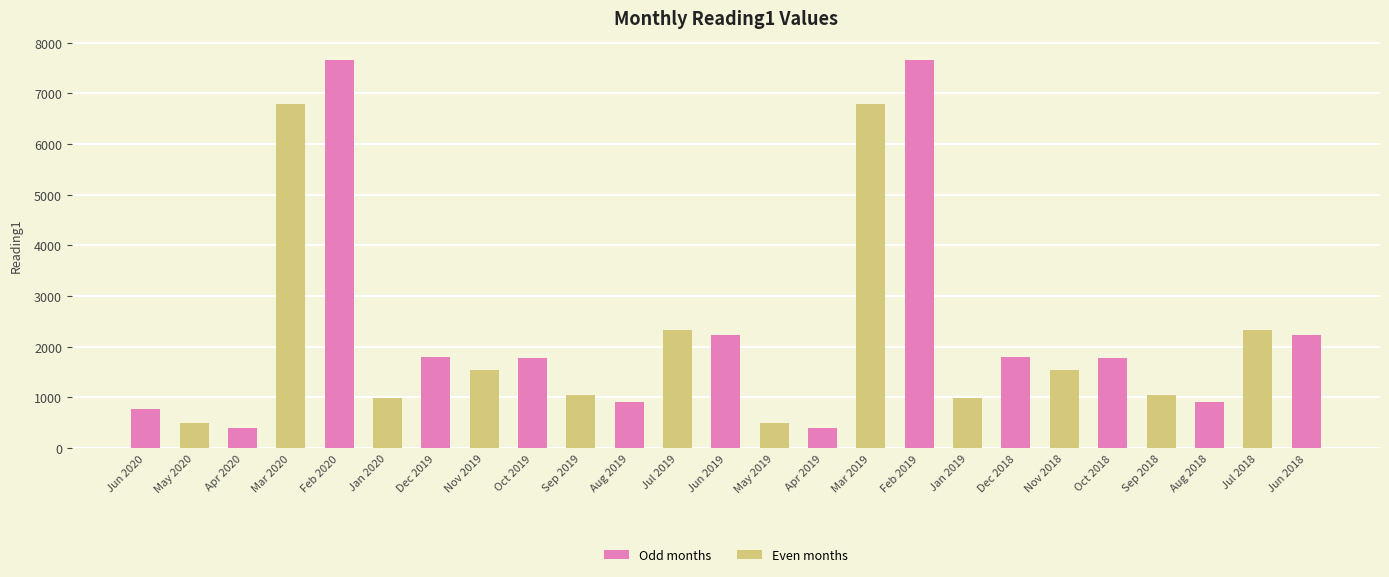

What is the change in value from Mar 2020 to Oct 2019?

-5005